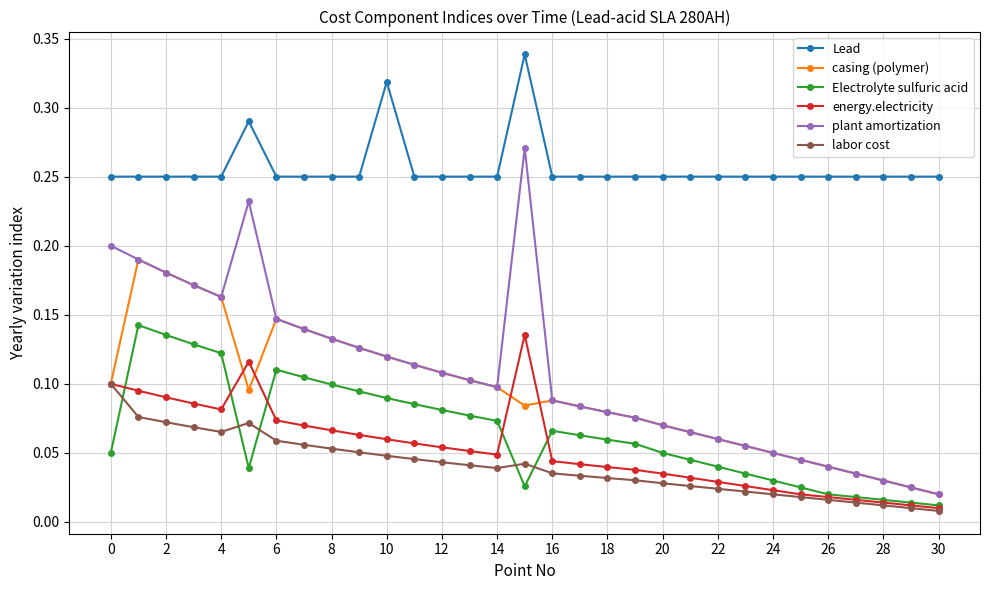

Which series has the largest range (max minus min)?

plant amortization